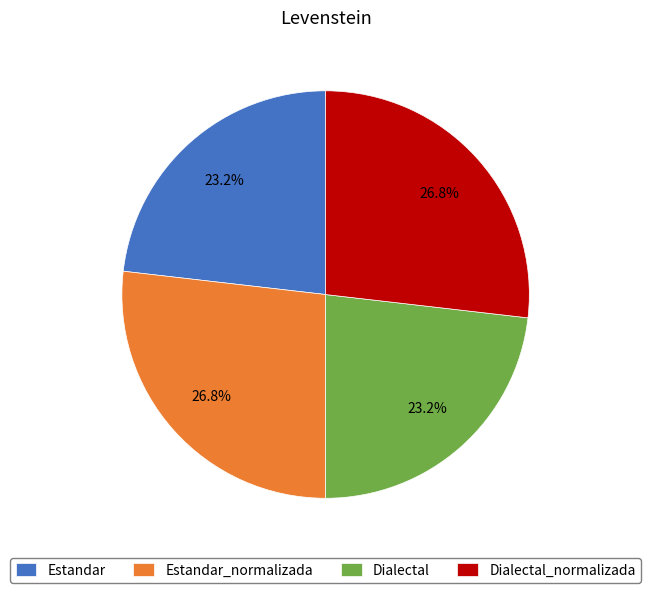

What is the ratio of the value at Dialectal to the value at Dialectal_normalizada?

0.9